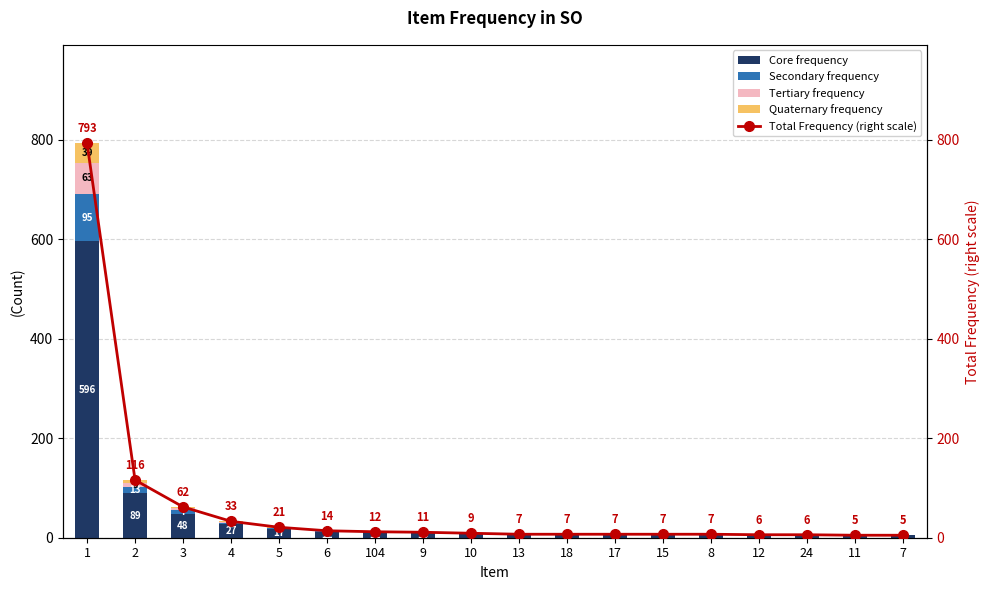

At which category does the chart reach its minimum across all series?

13